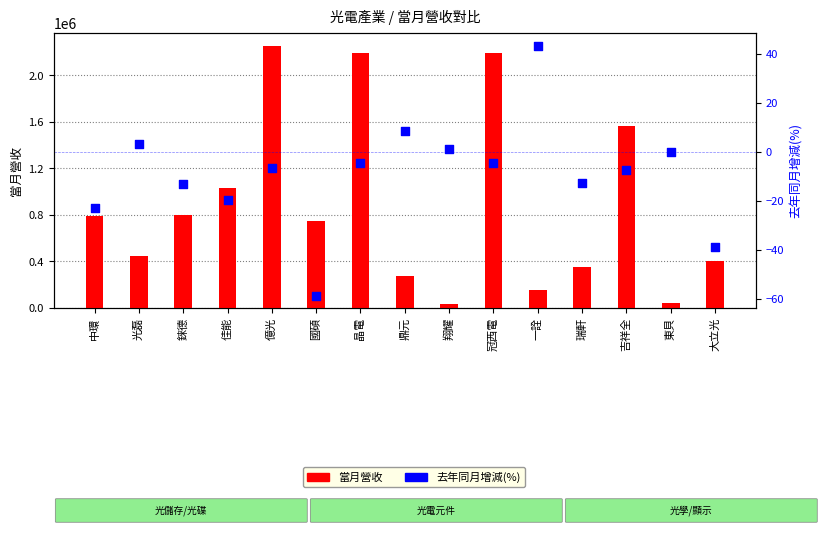

What is the total value across all series at 億光?

2251779.4